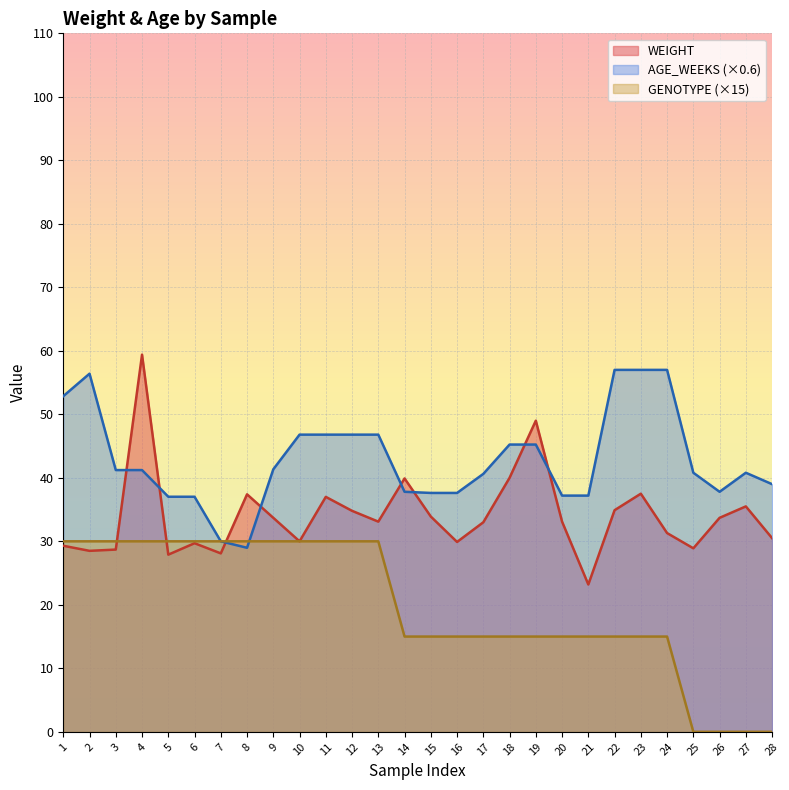

Reading left to right, what are all the values shown in this chart?

WEIGHT: 1=29.3	2=28.5	3=28.7	4=59.4	5=27.9	6=29.7	7=28.1	8=37.4	9=33.7	10=30.0	11=37.0	12=34.8	13=33.1	14=39.9	15=33.9	16=29.9	17=33.0	18=40.0	19=49.0	20=33.1	21=23.2	22=34.9	23=37.5	24=31.3	25=28.9	26=33.7	27=35.5	28=30.5
AGE_WEEKS: 1=52.9	2=56.4	3=41.2	4=41.2	5=37.0	6=37.0	7=30.0	8=29.0	9=41.3	10=46.8	11=46.8	12=46.8	13=46.8	14=37.8	15=37.6	16=37.6	17=40.6	18=45.2	19=45.2	20=37.2	21=37.2	22=57.0	23=57.0	24=57.0	25=40.8	26=37.8	27=40.8	28=39.0
GENOTYPE: 1=30.0	2=30.0	3=30.0	4=30.0	5=30.0	6=30.0	7=30.0	8=30.0	9=30.0	10=30.0	11=30.0	12=30.0	13=30.0	14=15.0	15=15.0	16=15.0	17=15.0	18=15.0	19=15.0	20=15.0	21=15.0	22=15.0	23=15.0	24=15.0	25=0.0	26=0.0	27=0.0	28=0.0